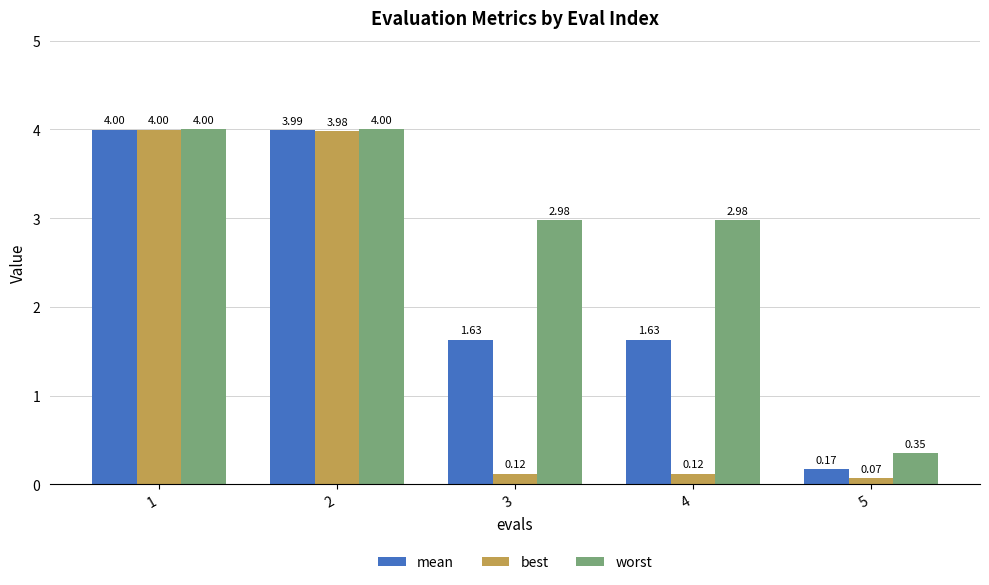

What is the value of the best bar at the 1st from the left?

4.0